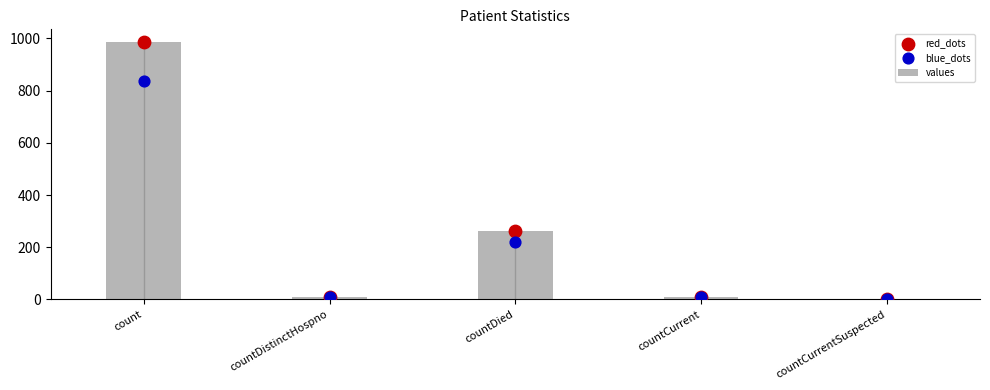

What is the total value across all series at countDied?

743.9